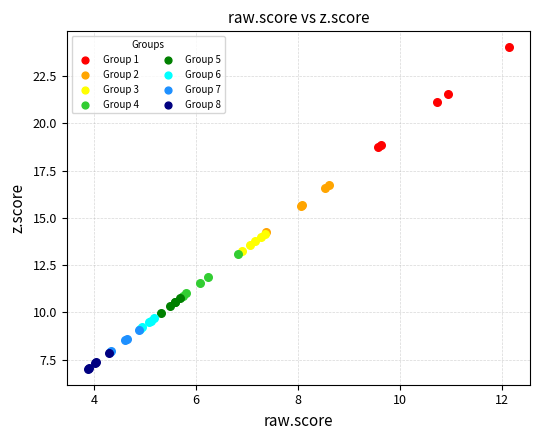

Which series has the largest Y range (max minus min)?

Group 1